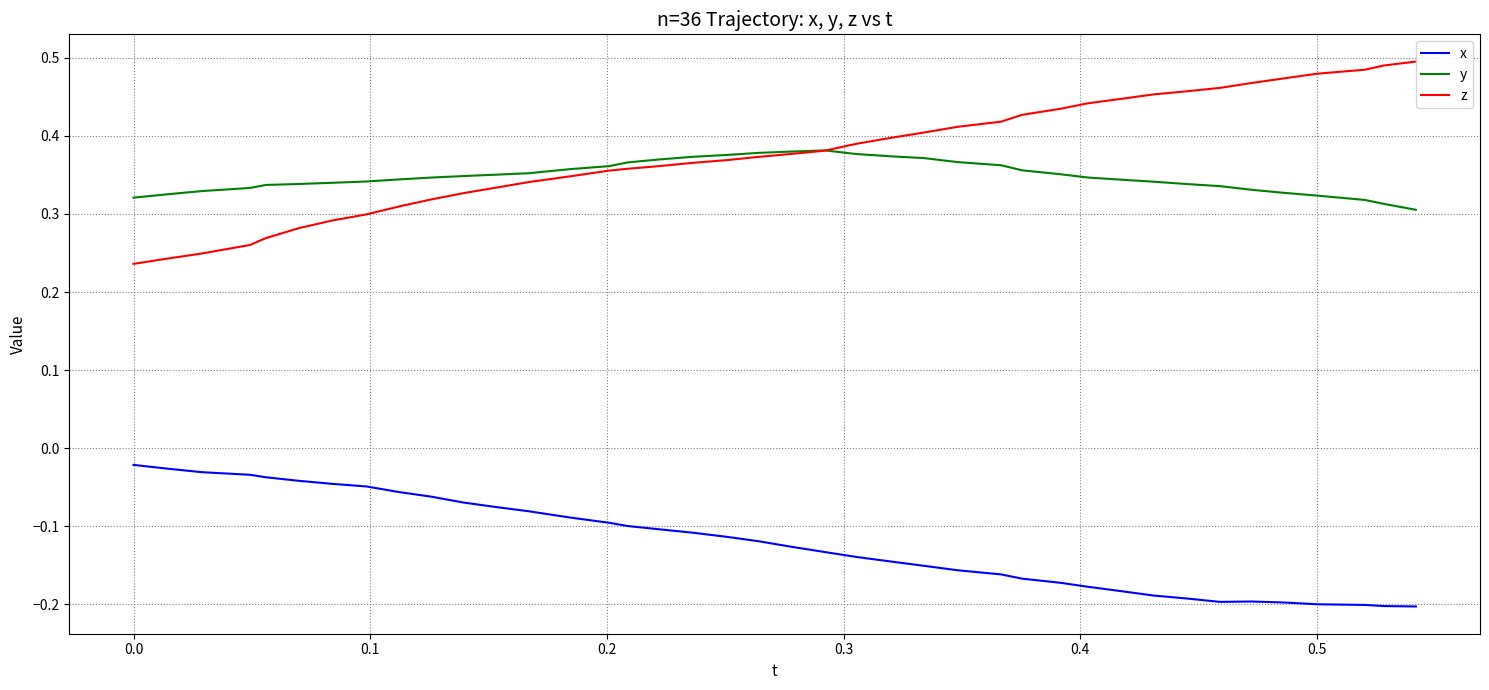

Which series has the largest range (max minus min)?

z